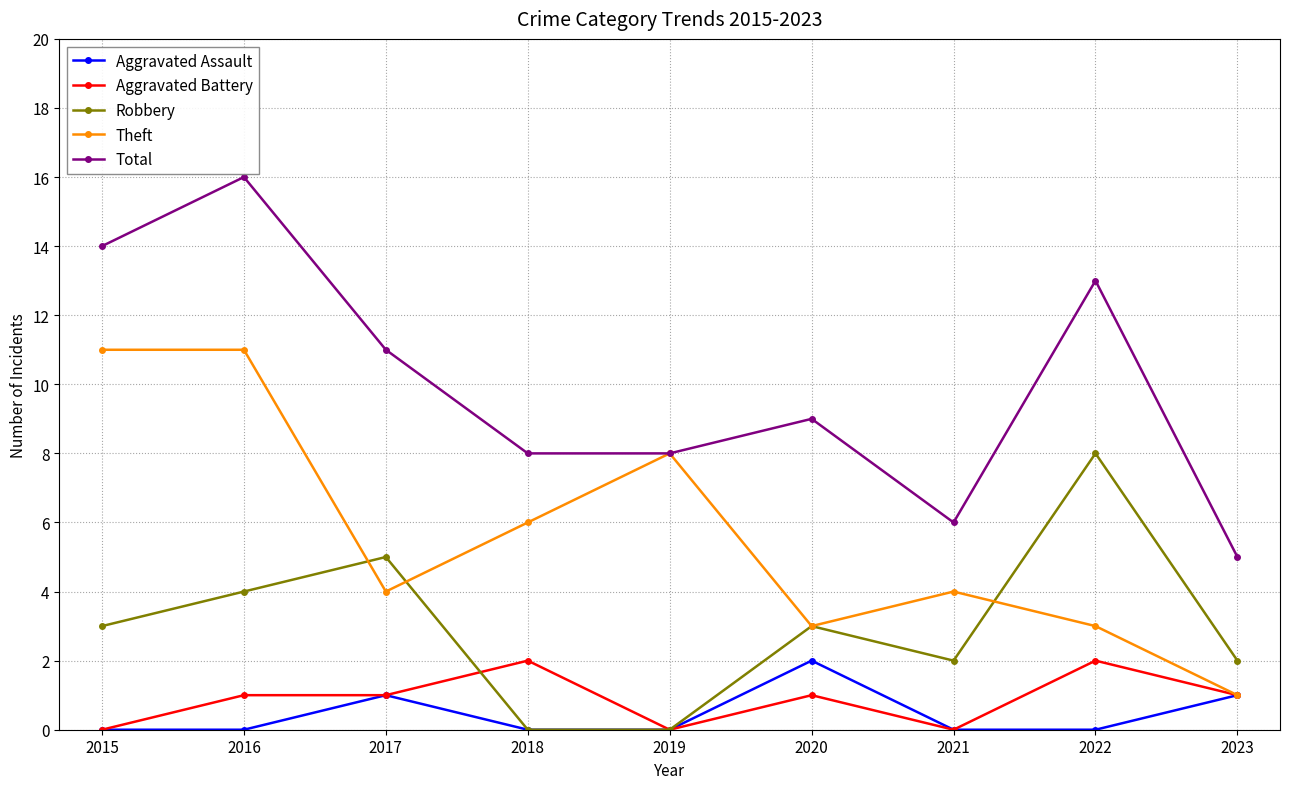

What is the difference between the maximum and minimum values in the Aggravated Assault series?

2